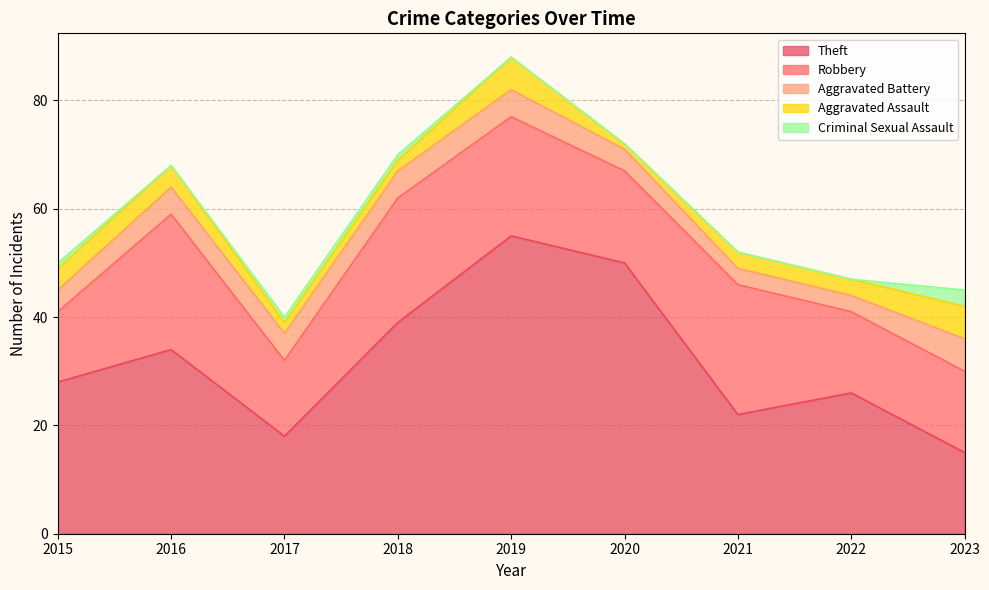

How many lines are shown in the chart?

5